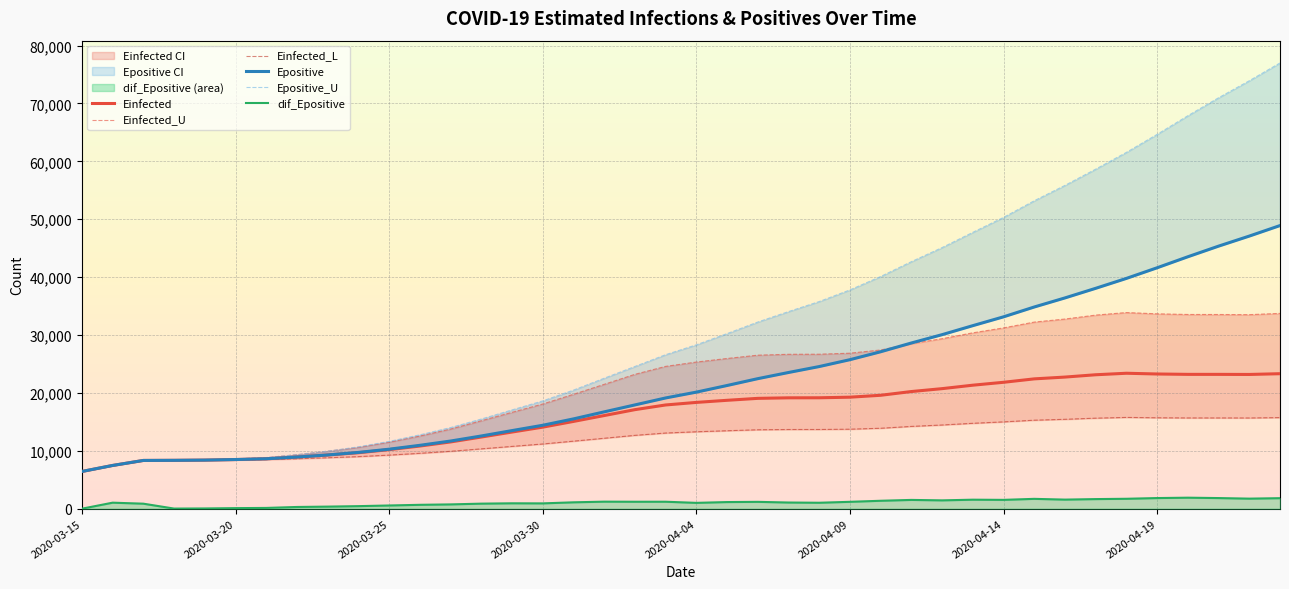

Where does the Einfected series first go above 18356?

2020-04-04